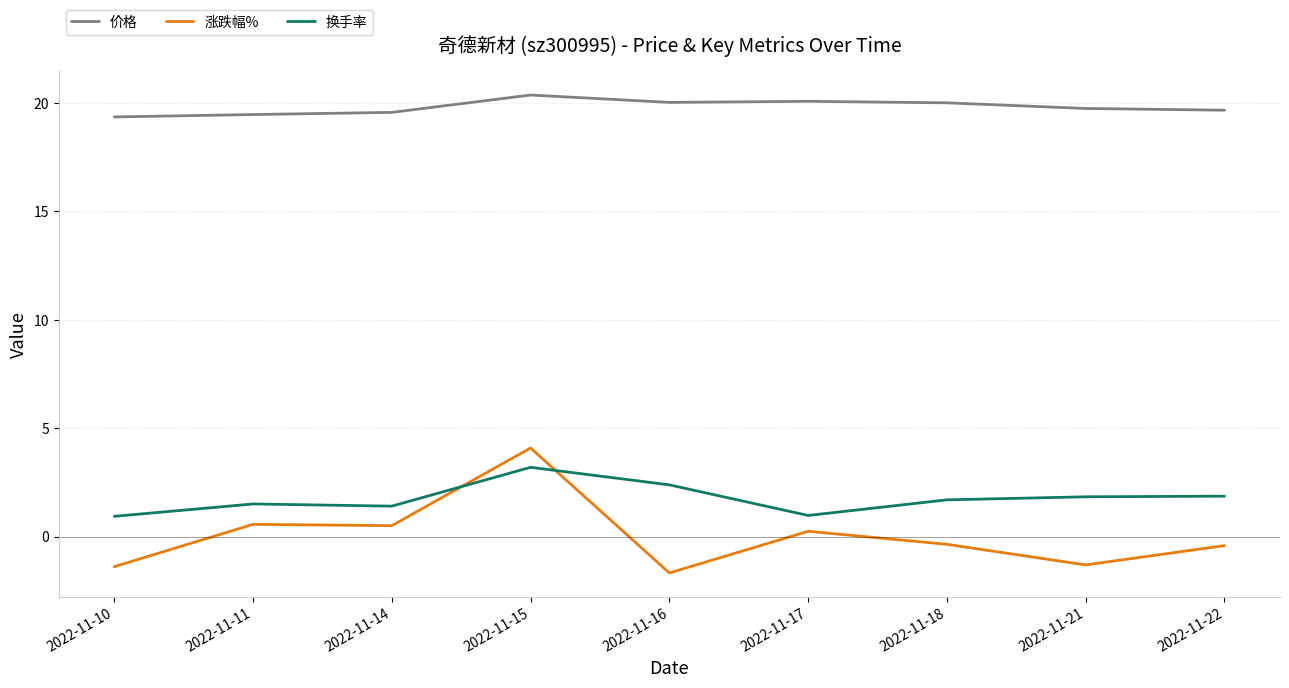

Where does the 涨跌幅% series first go above 0?

2022-11-11